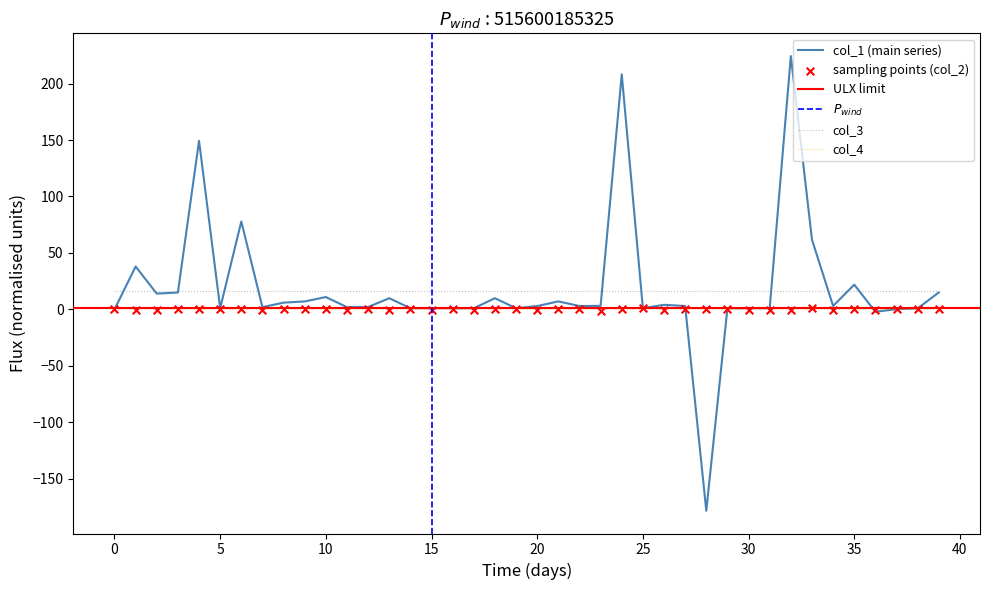

At which category is the sum across all series the highest?

32